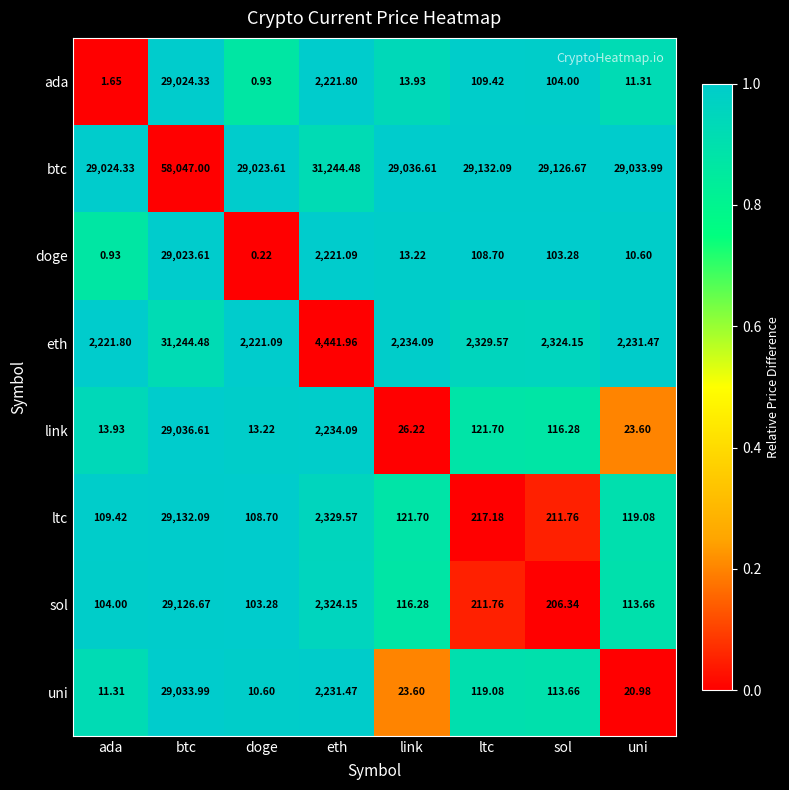

Rank the series at eth from highest to lowest value.

btc, eth, ltc, sol, link, uni, ada, doge